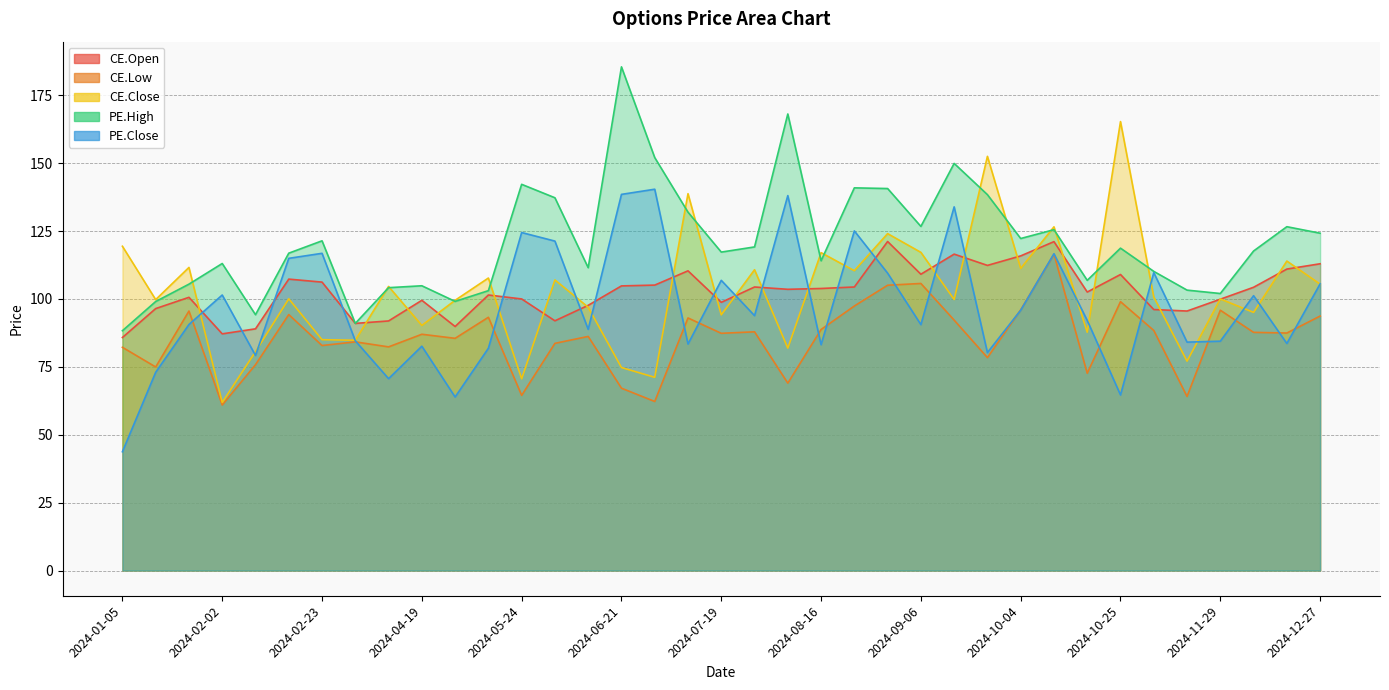

Between which two adjacent categories do PE.Close and CE.Low first intersect?

2024-01-19 and 2024-02-02